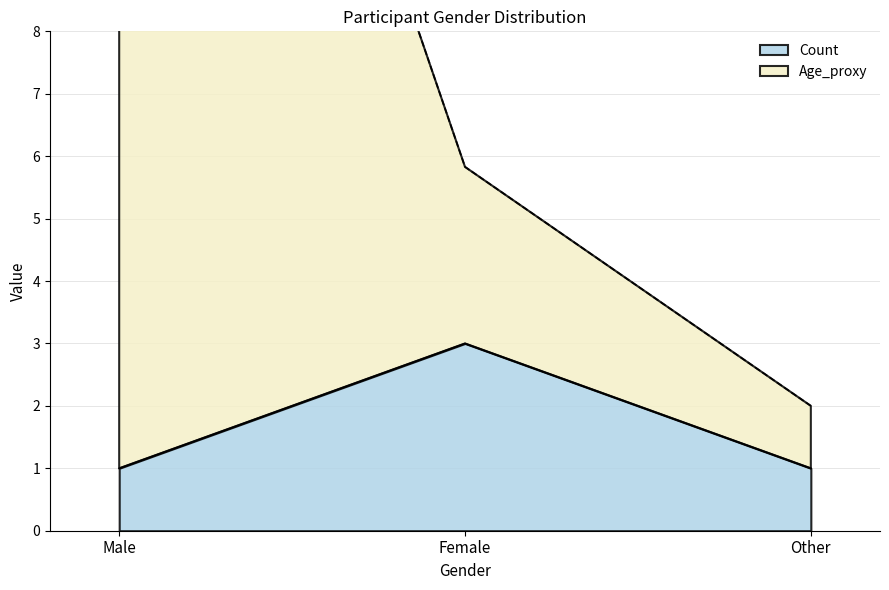

What is the value of the Count point at the 3rd from the left?

1.0